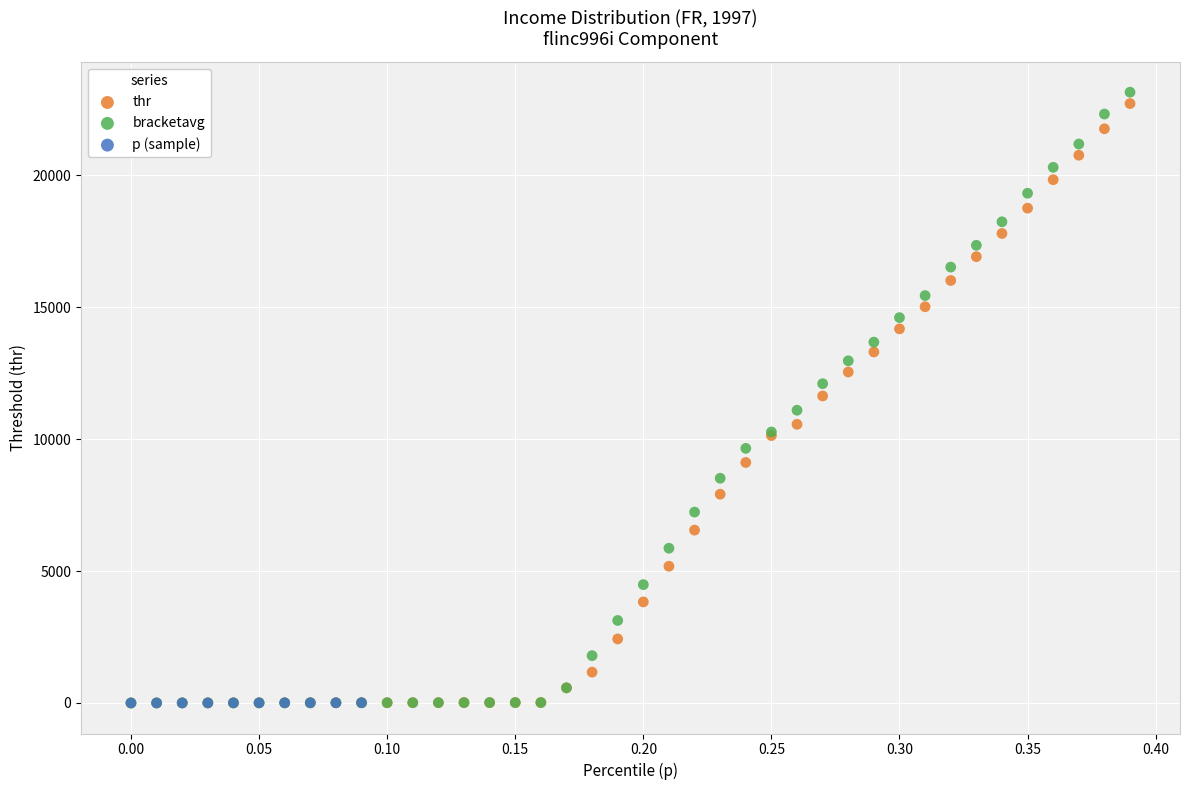

Which series has the largest Y range (max minus min)?

bracketavg